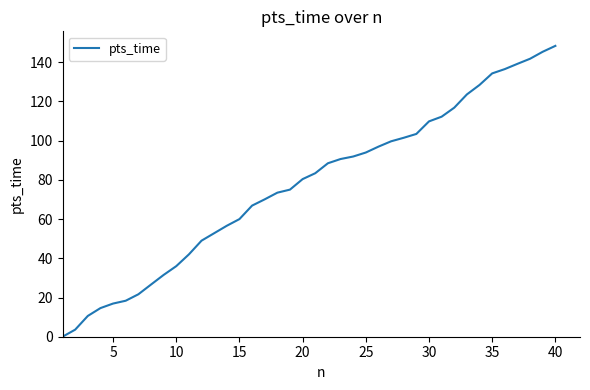

What is the greatest value displayed?

148.4